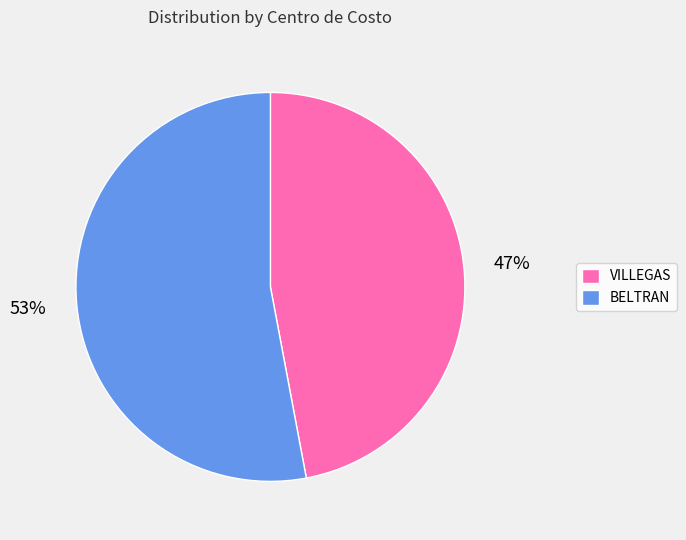

To the nearest percent, what is the difference between the largest and smallest slice percentages?

6%